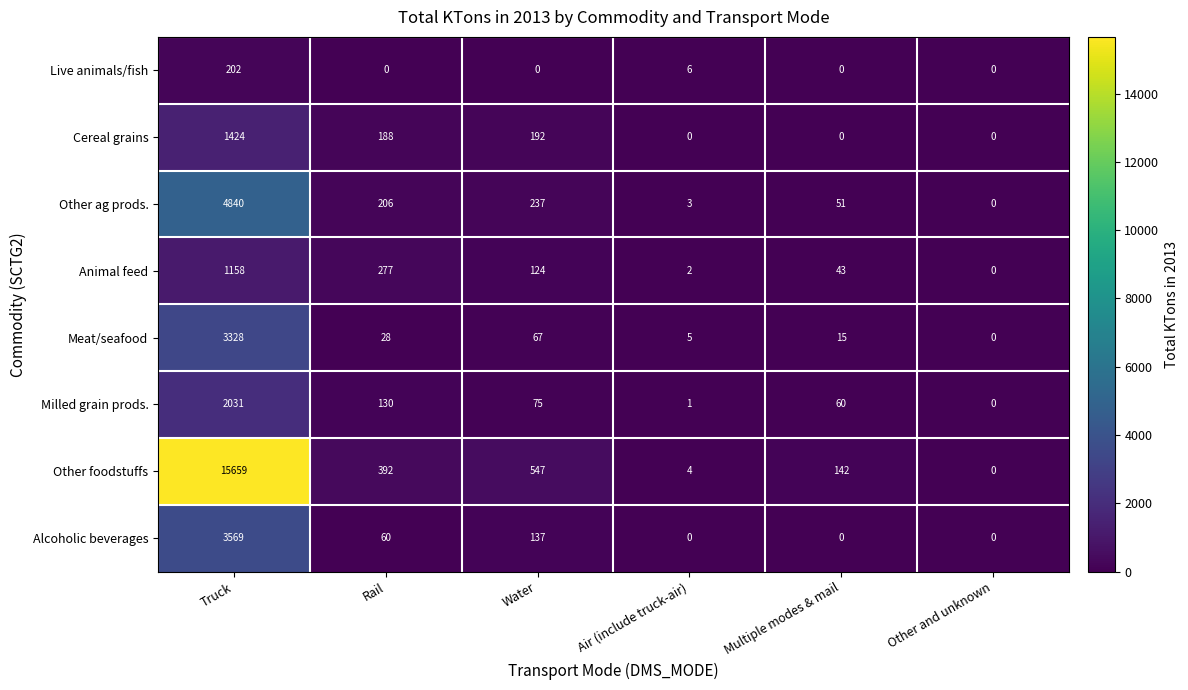

What is the spread (max minus min) of values at Rail?

392